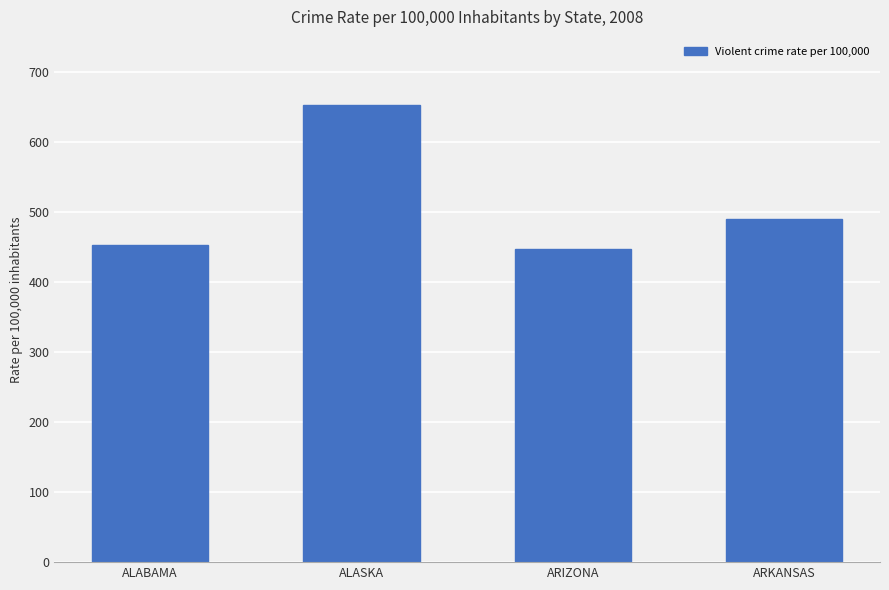

What is the minimum value shown in the chart?

447.0